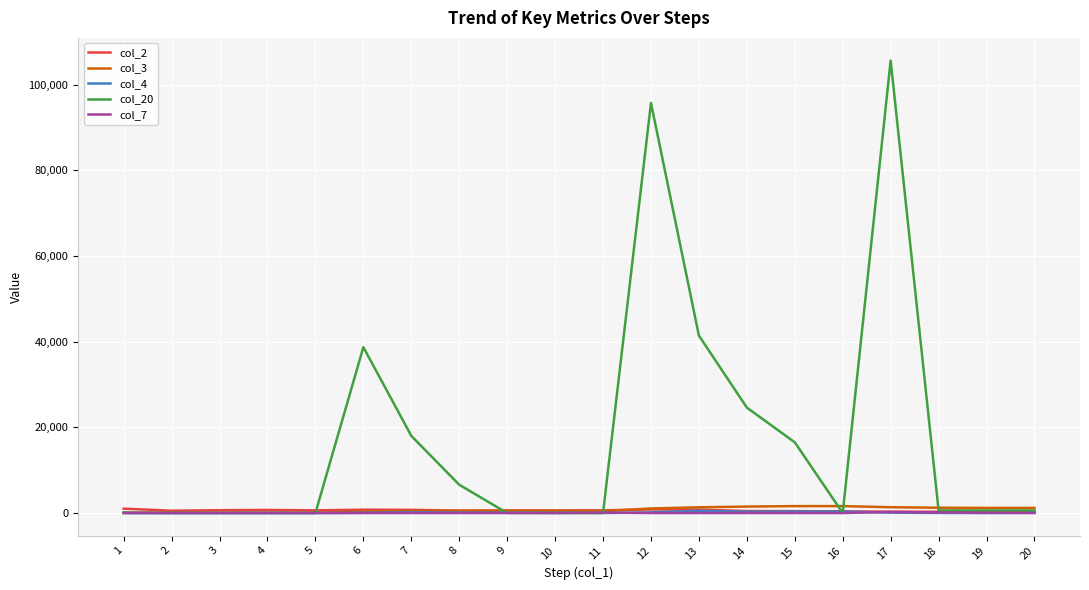

What is the difference between the maximum and minimum values in the col_2 series?

717